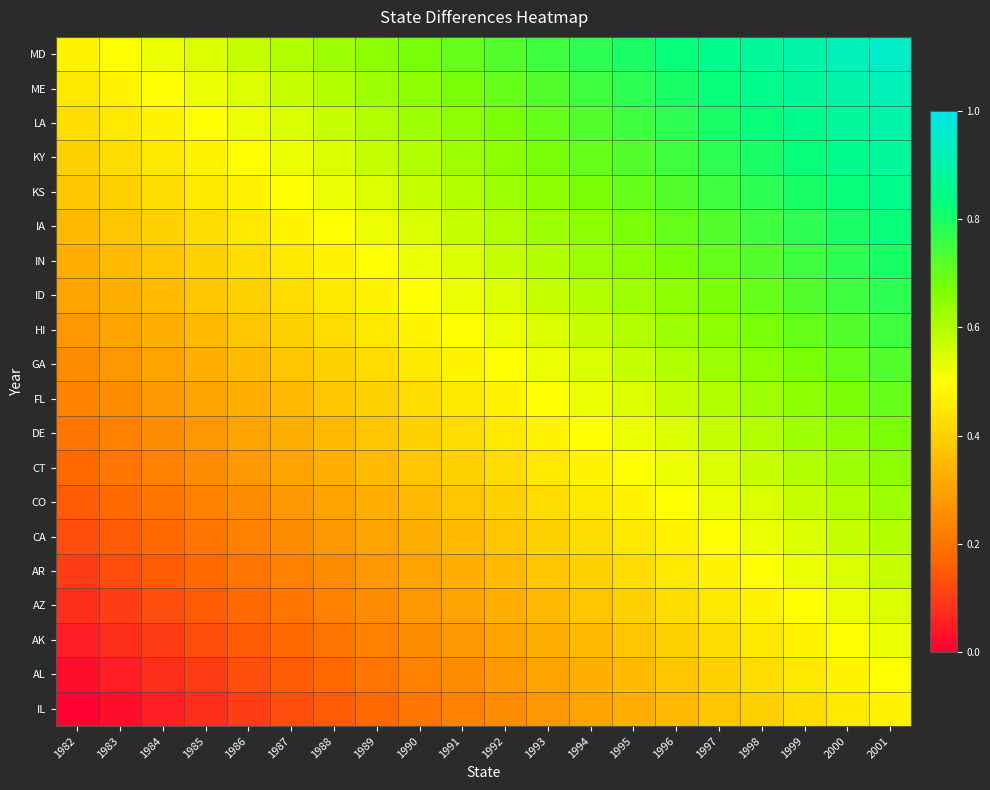

Reading left to right, transcribe all the data shown in this chart.

IL: 1982=0.0	1983=0.0	1984=0.1	1985=0.1	1986=0.1	1987=0.1	1988=0.1	1989=0.2	1990=0.2	1991=0.2	1992=0.2	1993=0.3	1994=0.3	1995=0.3	1996=0.3	1997=0.4	1998=0.4	1999=0.4	2000=0.5	2001=0.5
AL: 1982=0.0	1983=0.1	1984=0.1	1985=0.1	1986=0.1	1987=0.1	1988=0.2	1989=0.2	1990=0.2	1991=0.2	1992=0.3	1993=0.3	1994=0.3	1995=0.4	1996=0.4	1997=0.4	1998=0.4	1999=0.5	2000=0.5	2001=0.5
AK: 1982=0.1	1983=0.1	1984=0.1	1985=0.1	1986=0.2	1987=0.2	1988=0.2	1989=0.2	1990=0.2	1991=0.3	1992=0.3	1993=0.3	1994=0.3	1995=0.4	1996=0.4	1997=0.4	1998=0.5	1999=0.5	2000=0.5	2001=0.5
AZ: 1982=0.1	1983=0.1	1984=0.1	1985=0.1	1986=0.2	1987=0.2	1988=0.2	1989=0.2	1990=0.3	1991=0.3	1992=0.3	1993=0.4	1994=0.4	1995=0.4	1996=0.4	1997=0.5	1998=0.5	1999=0.5	2000=0.5	2001=0.5
AR: 1982=0.1	1983=0.1	1984=0.2	1985=0.2	1986=0.2	1987=0.2	1988=0.2	1989=0.3	1990=0.3	1991=0.3	1992=0.3	1993=0.4	1994=0.4	1995=0.4	1996=0.4	1997=0.5	1998=0.5	1999=0.5	2000=0.6	2001=0.6
CA: 1982=0.1	1983=0.1	1984=0.2	1985=0.2	1986=0.2	1987=0.2	1988=0.3	1989=0.3	1990=0.3	1991=0.3	1992=0.4	1993=0.4	1994=0.4	1995=0.5	1996=0.5	1997=0.5	1998=0.5	1999=0.6	2000=0.6	2001=0.6
CO: 1982=0.1	1983=0.2	1984=0.2	1985=0.2	1986=0.2	1987=0.3	1988=0.3	1989=0.3	1990=0.3	1991=0.4	1992=0.4	1993=0.4	1994=0.4	1995=0.5	1996=0.5	1997=0.5	1998=0.6	1999=0.6	2000=0.6	2001=0.6
CT: 1982=0.2	1983=0.2	1984=0.2	1985=0.2	1986=0.3	1987=0.3	1988=0.3	1989=0.3	1990=0.4	1991=0.4	1992=0.4	1993=0.5	1994=0.5	1995=0.5	1996=0.5	1997=0.6	1998=0.6	1999=0.6	2000=0.6	2001=0.6
DE: 1982=0.2	1983=0.2	1984=0.2	1985=0.3	1986=0.3	1987=0.3	1988=0.3	1989=0.4	1990=0.4	1991=0.4	1992=0.5	1993=0.5	1994=0.5	1995=0.5	1996=0.6	1997=0.6	1998=0.6	1999=0.6	2000=0.7	2001=0.7
FL: 1982=0.2	1983=0.2	1984=0.3	1985=0.3	1986=0.3	1987=0.3	1988=0.4	1989=0.4	1990=0.4	1991=0.5	1992=0.5	1993=0.5	1994=0.5	1995=0.6	1996=0.6	1997=0.6	1998=0.6	1999=0.7	2000=0.7	2001=0.7
GA: 1982=0.2	1983=0.3	1984=0.3	1985=0.3	1986=0.3	1987=0.4	1988=0.4	1989=0.4	1990=0.5	1991=0.5	1992=0.5	1993=0.5	1994=0.6	1995=0.6	1996=0.6	1997=0.6	1998=0.7	1999=0.7	2000=0.7	2001=0.7
HI: 1982=0.3	1983=0.3	1984=0.3	1985=0.4	1986=0.4	1987=0.4	1988=0.4	1989=0.5	1990=0.5	1991=0.5	1992=0.5	1993=0.6	1994=0.6	1995=0.6	1996=0.6	1997=0.7	1998=0.7	1999=0.7	2000=0.7	2001=0.8
ID: 1982=0.3	1983=0.3	1984=0.3	1985=0.4	1986=0.4	1987=0.4	1988=0.4	1989=0.5	1990=0.5	1991=0.5	1992=0.6	1993=0.6	1994=0.6	1995=0.6	1996=0.6	1997=0.7	1998=0.7	1999=0.7	2000=0.8	2001=0.8
IN: 1982=0.3	1983=0.4	1984=0.4	1985=0.4	1986=0.4	1987=0.5	1988=0.5	1989=0.5	1990=0.5	1991=0.6	1992=0.6	1993=0.6	1994=0.6	1995=0.7	1996=0.7	1997=0.7	1998=0.7	1999=0.8	2000=0.8	2001=0.8
IA: 1982=0.3	1983=0.4	1984=0.4	1985=0.4	1986=0.4	1987=0.5	1988=0.5	1989=0.5	1990=0.6	1991=0.6	1992=0.6	1993=0.6	1994=0.6	1995=0.7	1996=0.7	1997=0.7	1998=0.8	1999=0.8	2000=0.8	2001=0.8
KS: 1982=0.4	1983=0.4	1984=0.4	1985=0.5	1986=0.5	1987=0.5	1988=0.5	1989=0.6	1990=0.6	1991=0.6	1992=0.6	1993=0.7	1994=0.7	1995=0.7	1996=0.7	1997=0.8	1998=0.8	1999=0.8	2000=0.8	2001=0.8
KY: 1982=0.4	1983=0.4	1984=0.5	1985=0.5	1986=0.5	1987=0.5	1988=0.6	1989=0.6	1990=0.6	1991=0.6	1992=0.7	1993=0.7	1994=0.7	1995=0.7	1996=0.8	1997=0.8	1998=0.8	1999=0.8	2000=0.9	2001=0.9
LA: 1982=0.4	1983=0.5	1984=0.5	1985=0.5	1986=0.5	1987=0.6	1988=0.6	1989=0.6	1990=0.6	1991=0.7	1992=0.7	1993=0.7	1994=0.7	1995=0.8	1996=0.8	1997=0.8	1998=0.8	1999=0.8	2000=0.9	2001=0.9
ME: 1982=0.5	1983=0.5	1984=0.5	1985=0.5	1986=0.6	1987=0.6	1988=0.6	1989=0.6	1990=0.7	1991=0.7	1992=0.7	1993=0.7	1994=0.8	1995=0.8	1996=0.8	1997=0.8	1998=0.9	1999=0.9	2000=0.9	2001=0.9
MD: 1982=0.5	1983=0.5	1984=0.5	1985=0.5	1986=0.6	1987=0.6	1988=0.6	1989=0.6	1990=0.7	1991=0.7	1992=0.7	1993=0.8	1994=0.8	1995=0.8	1996=0.8	1997=0.8	1998=0.9	1999=0.9	2000=0.9	2001=0.9